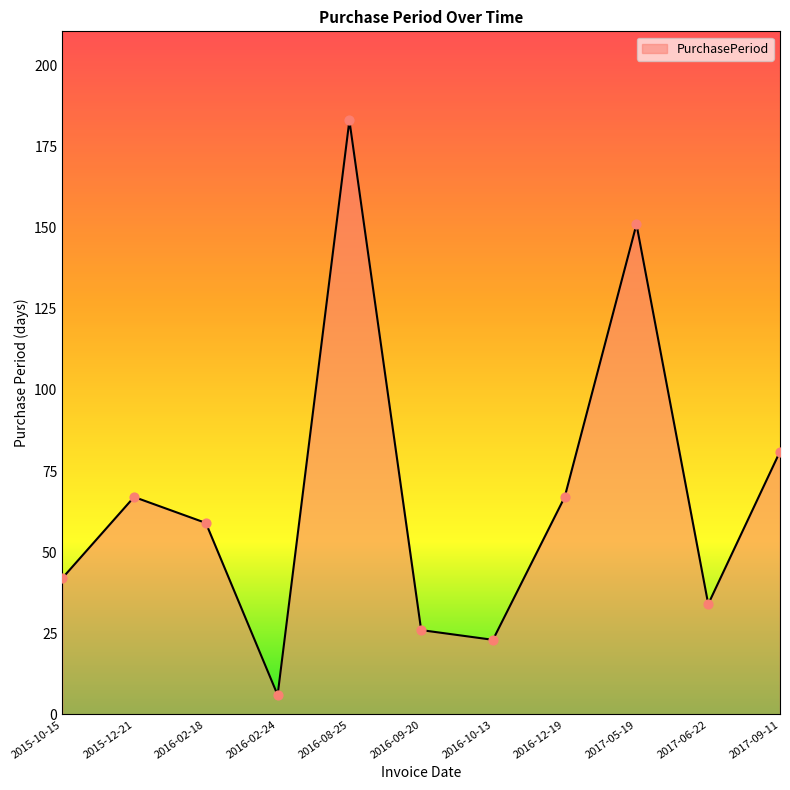

What is the ratio of the value at 2016-10-13 to the value at 2016-08-25?

0.1